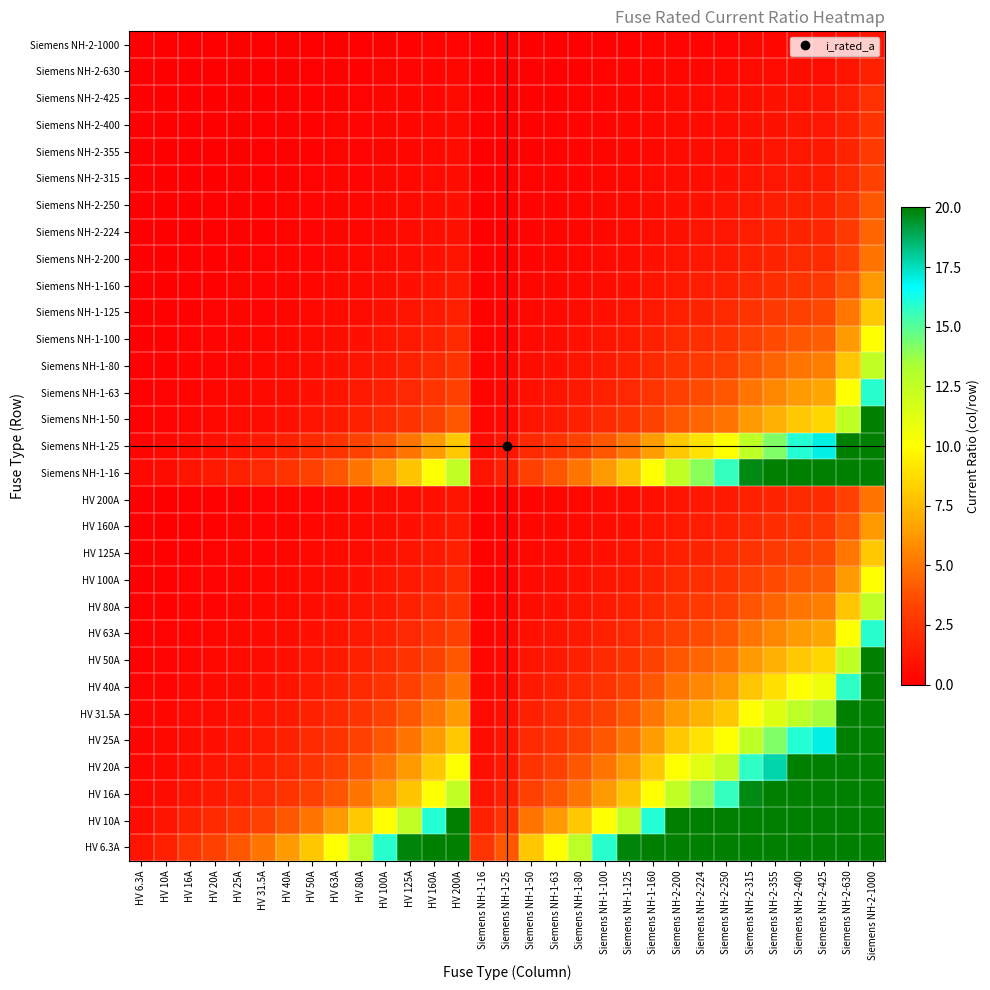

At how many categories does at least one series exceed 4?

24